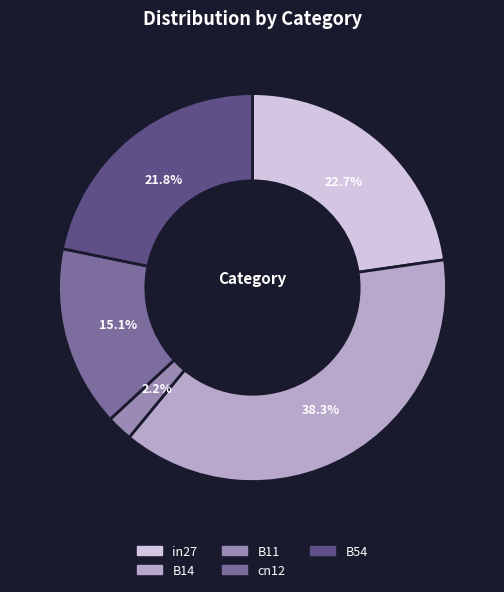

Rank the categories by value from lowest to highest.

B11, cn12, B54, in27, B14